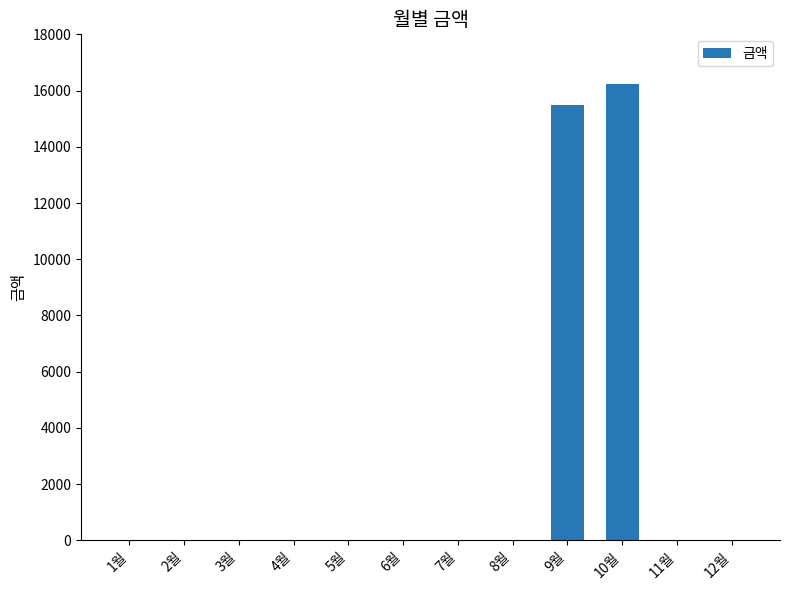

What is the sum of all values?

31720